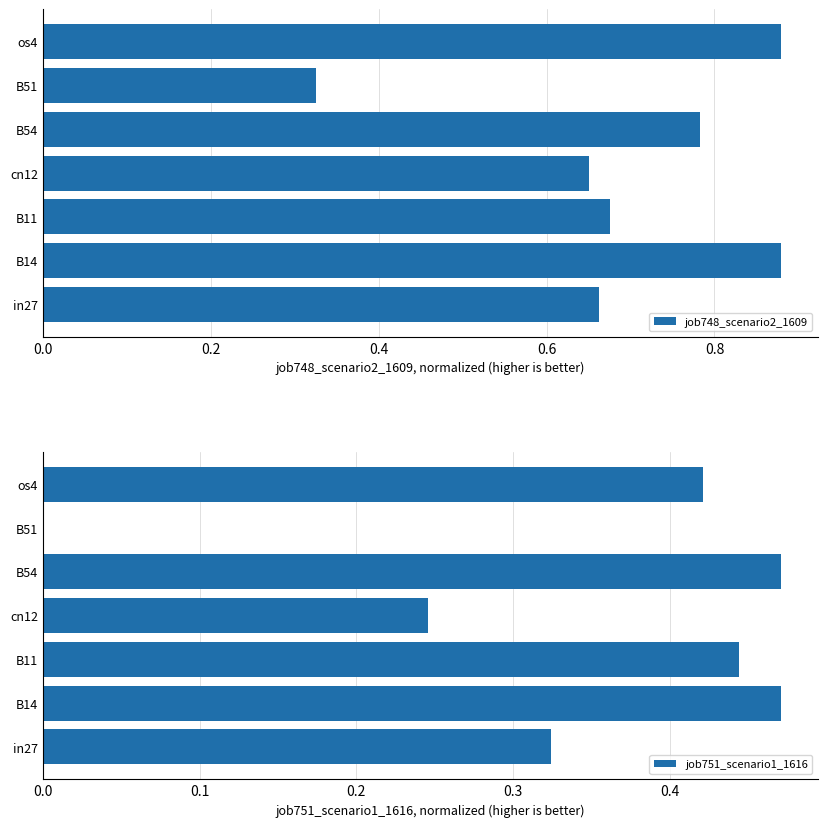

Is it true that job751_scenario1_1616 equals 0.5 at in27?

False